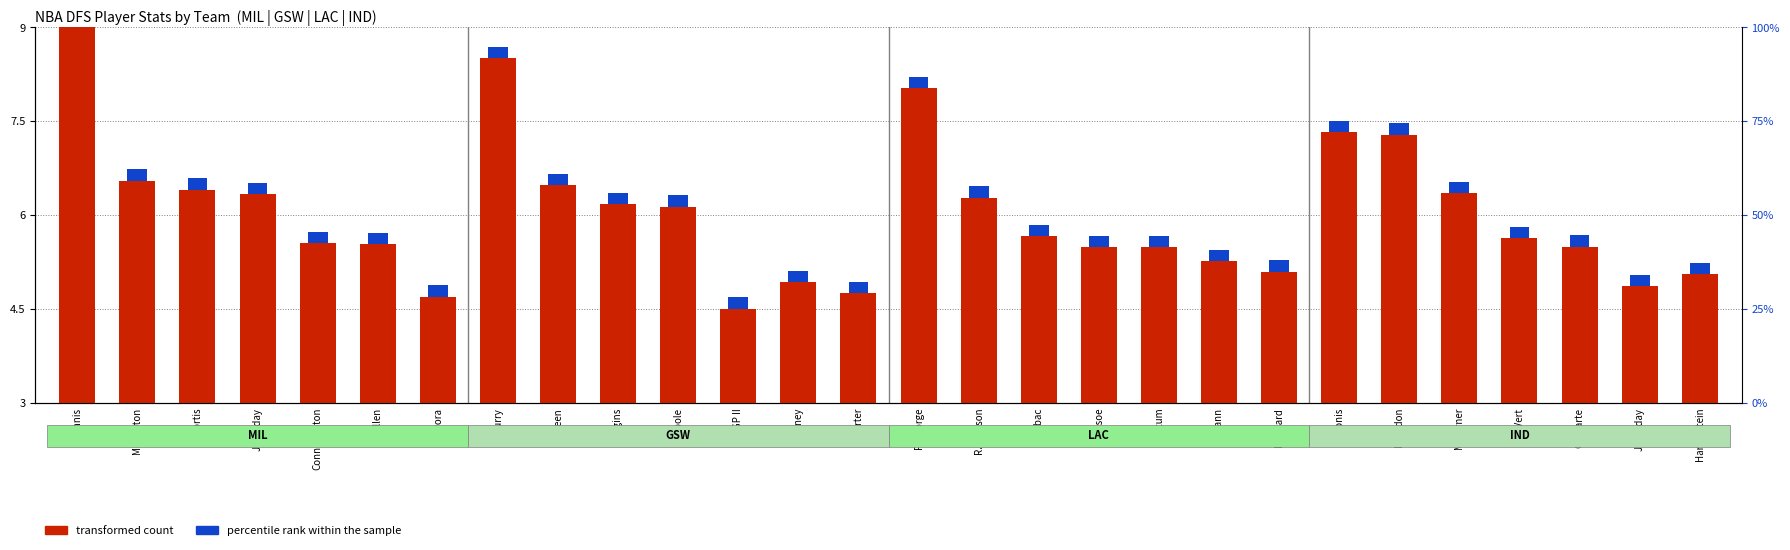

What is the value of the 28th bar from the left?

5.1